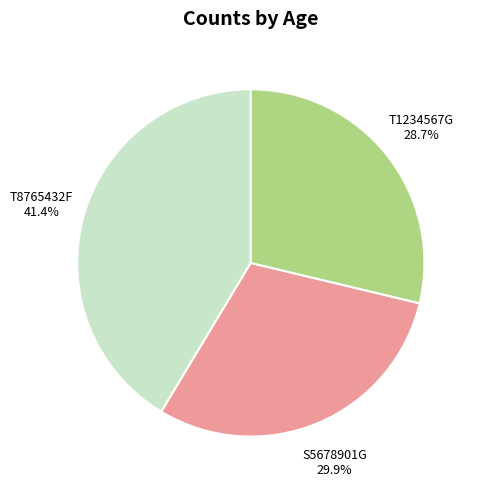

How many slices are in this pie chart?

3